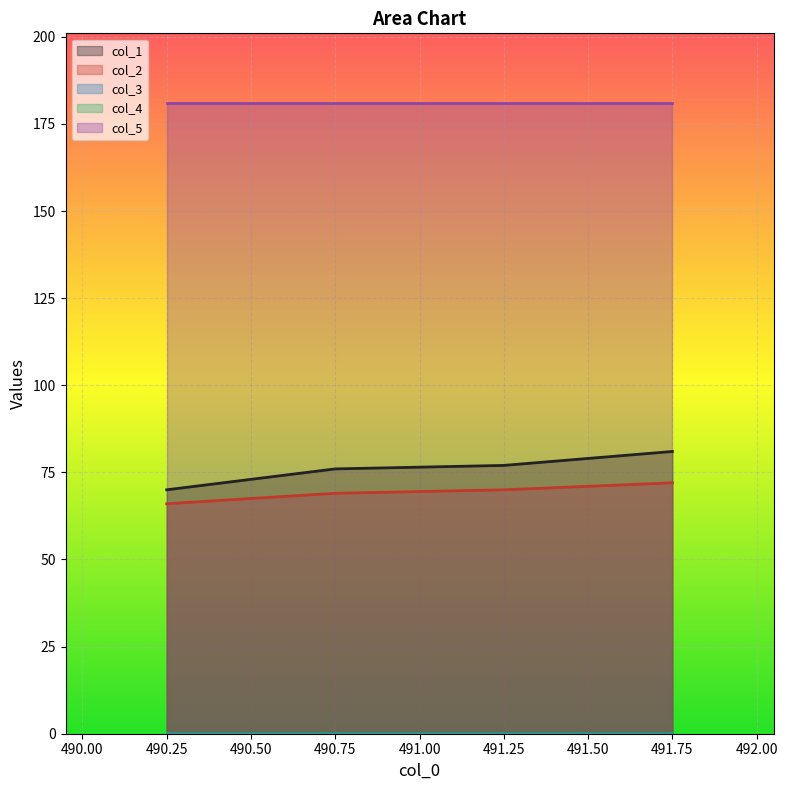

What is the sum of the col_5 values at 491.75 and 491.25?

362.0